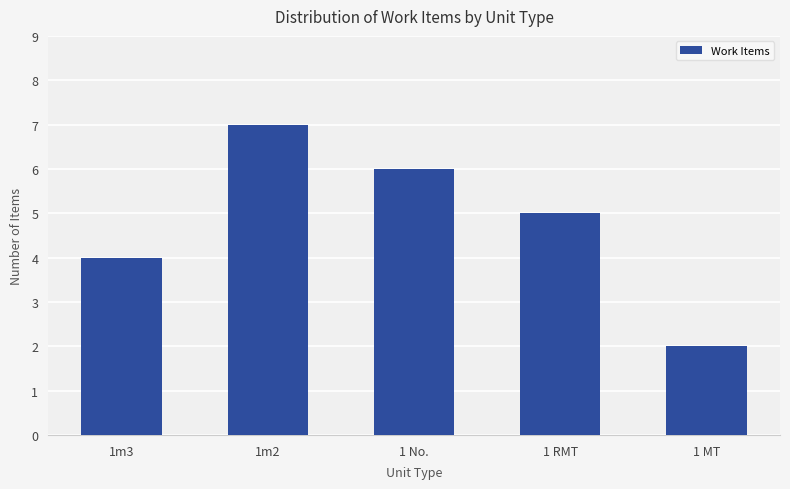

List the labels in order of value, smallest first.

1 MT, 1m3, 1 RMT, 1 No., 1m2